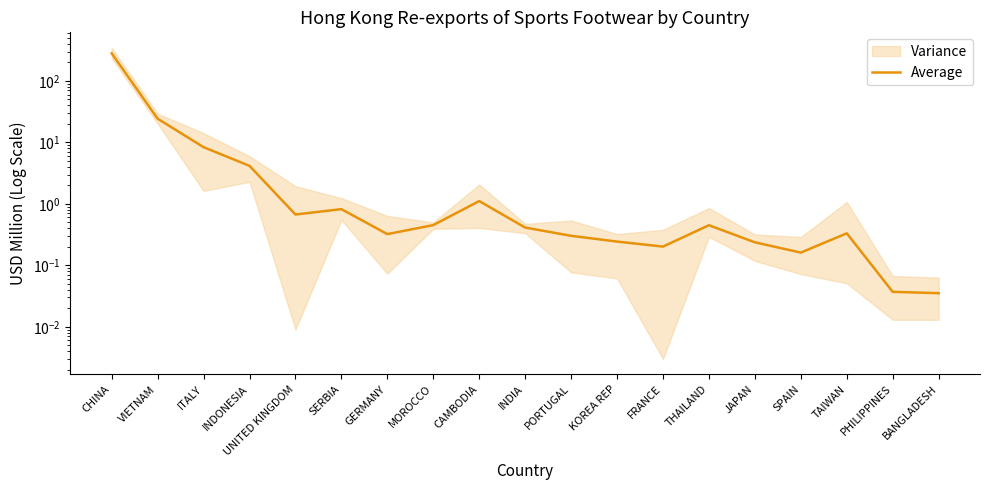

What is the sum of all values?

323.4